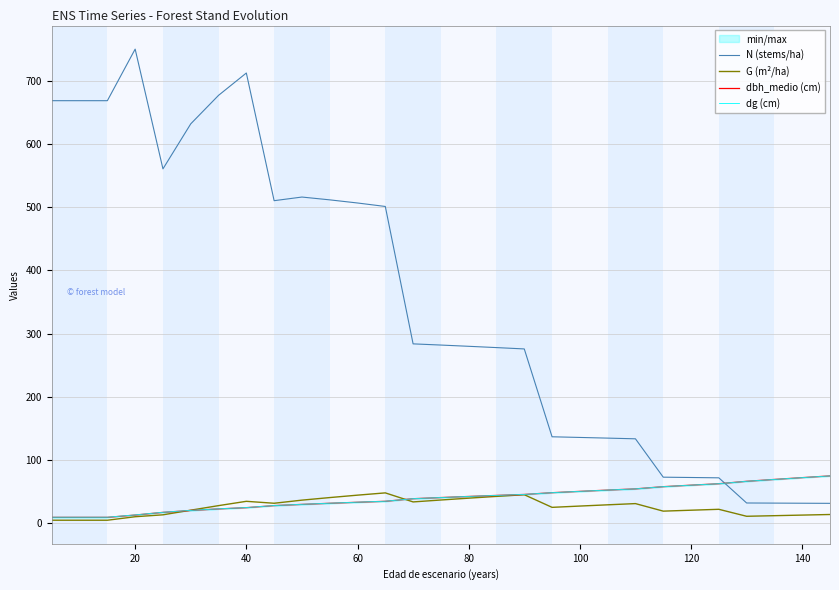

True or false: N (stems/ha) and G (m²/ha) cross at least once.

False